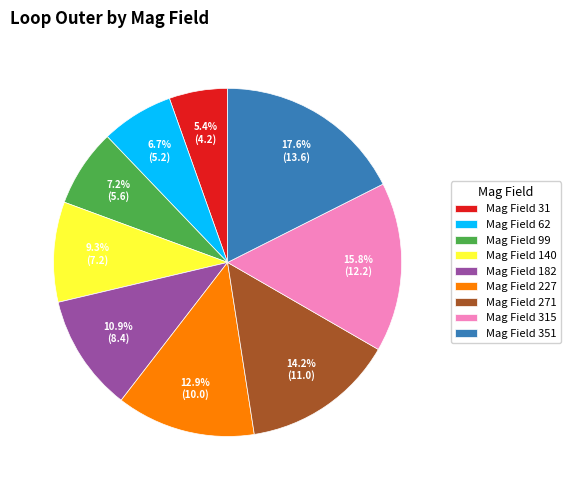

Combined, what portion of the pie is Mag Field 182 and Mag Field 31?

16.3%